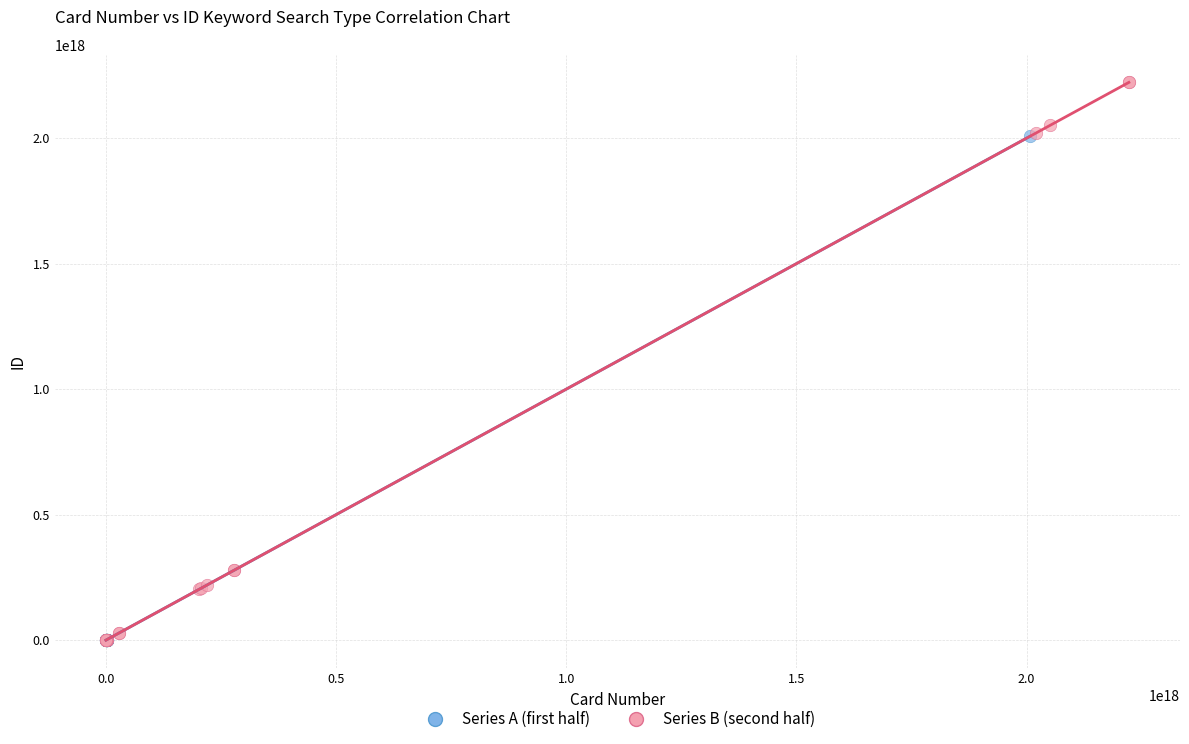

Which series contains the highest Y value?

Series B (second half)